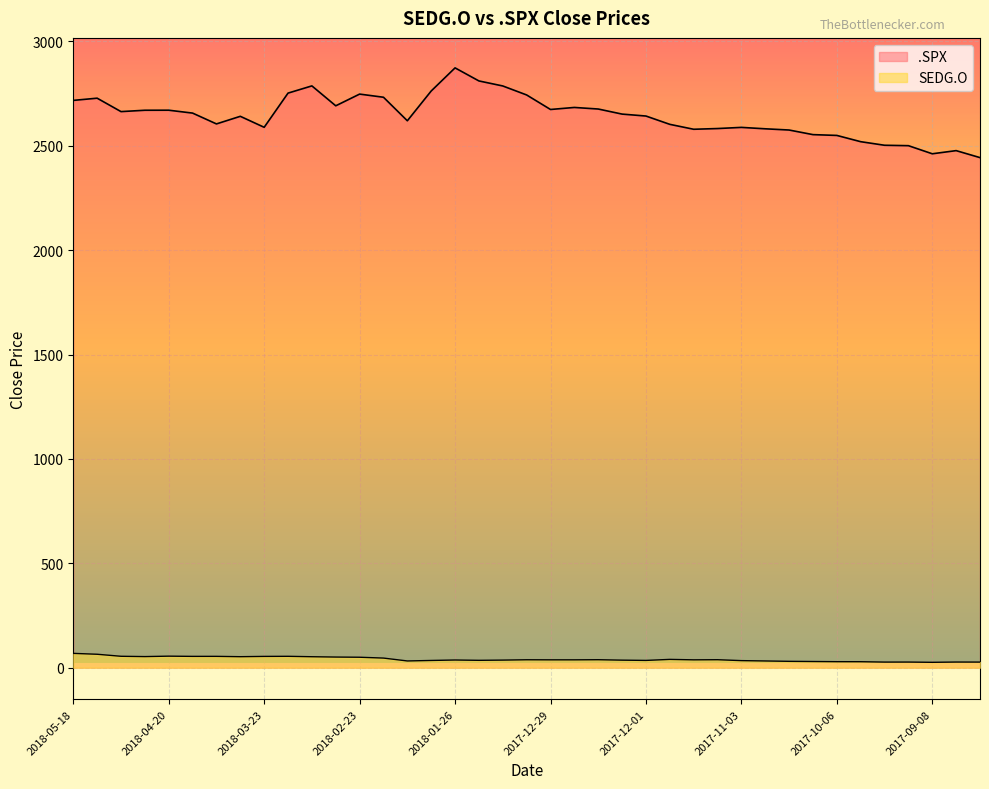

Reading right to left, list all the values displayed in this chart.

.SPX: 2443.1	2476.6	2461.4	2500.2	2502.2	2519.4	2549.3	2553.2	2575.2	2581.1	2587.8	2582.3	2578.8	2602.4	2642.2	2651.5	2675.8	2683.3	2673.6	2743.2	2786.2	2810.3	2872.9	2762.1	2619.6	2732.2	2747.3	2691.2	2786.6	2752.0	2588.3	2640.9	2604.5	2656.3	2670.1	2669.9	2663.4	2727.7	2717.1
SEDG.O: 26.8	27.0	25.7	26.9	26.8	28.6	28.8	29.6	30.4	32.1	33.8	38.1	37.5	39.7	34.8	36.0	38.1	37.5	37.5	37.9	36.3	35.2	36.8	34.6	32.2	46.0	50.0	50.9	52.5	54.5	54.0	52.6	54.2	54.1	55.2	53.1	54.6	64.3	68.5